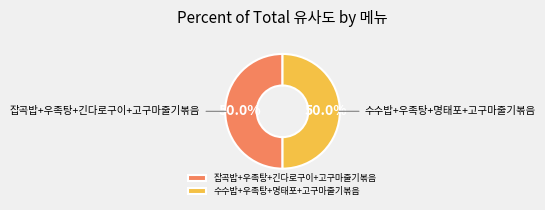

What is the total percentage of 잡곡밥+우족탕+긴다로구이+고구마줄기볶음 and 수수밥+우족탕+명태포+고구마줄기볶음?

100.0%